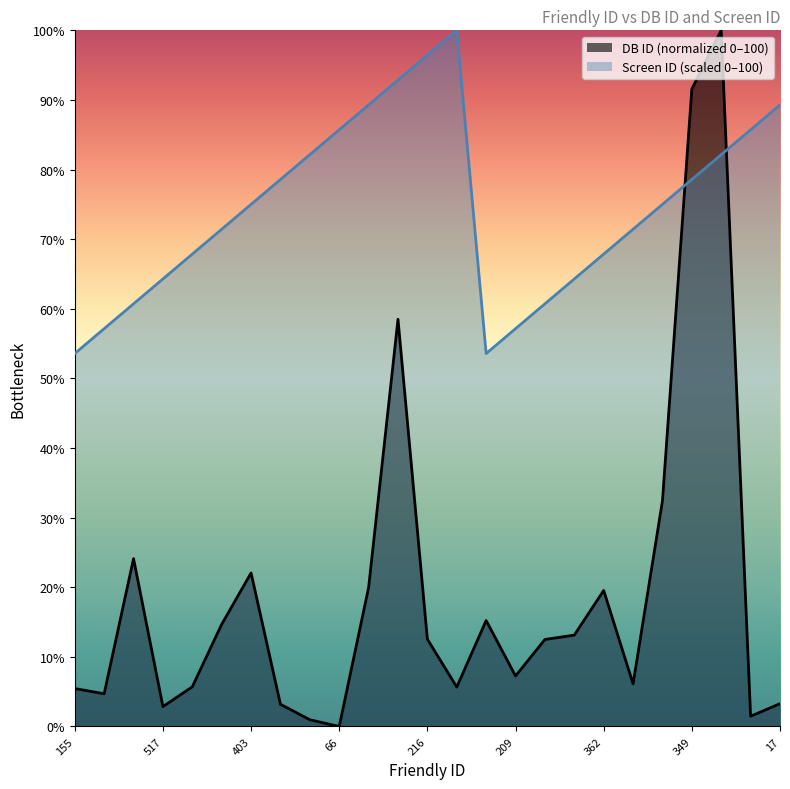

How many interior local peaks does the DB ID series have?

6